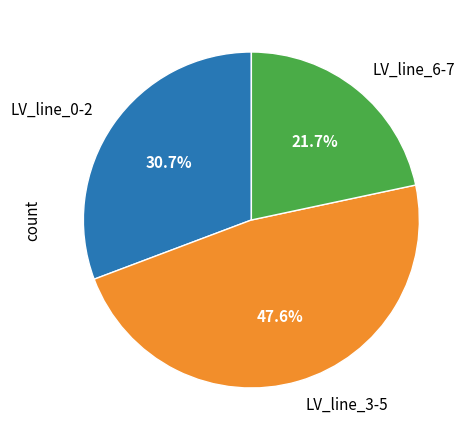

Approximately how many times larger is the value at LV_line_6-7 compared to LV_line_3-5?

0.5